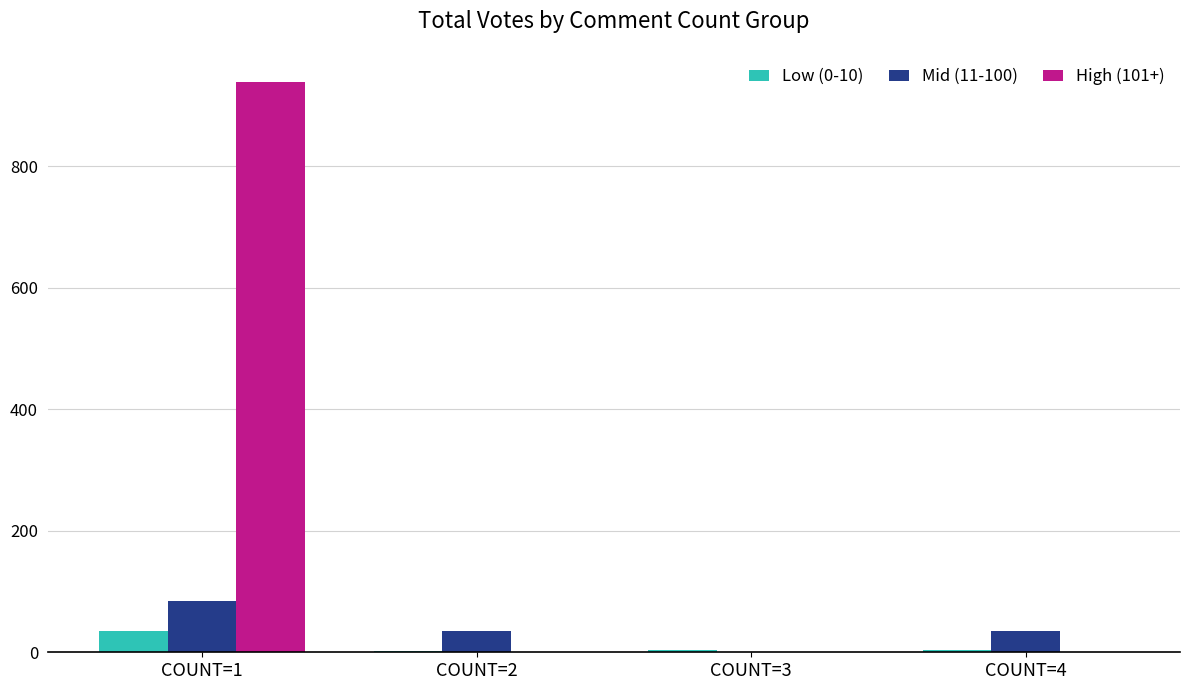

Which series has the widest spread of values?

High (101+)